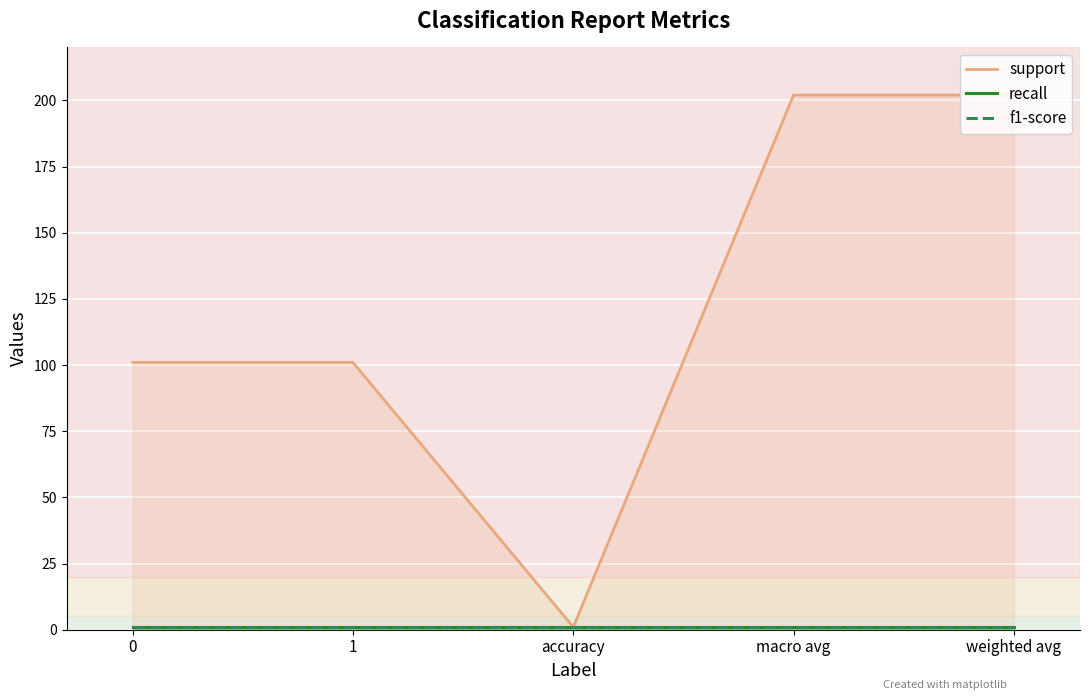

What position from the left is accuracy?

3